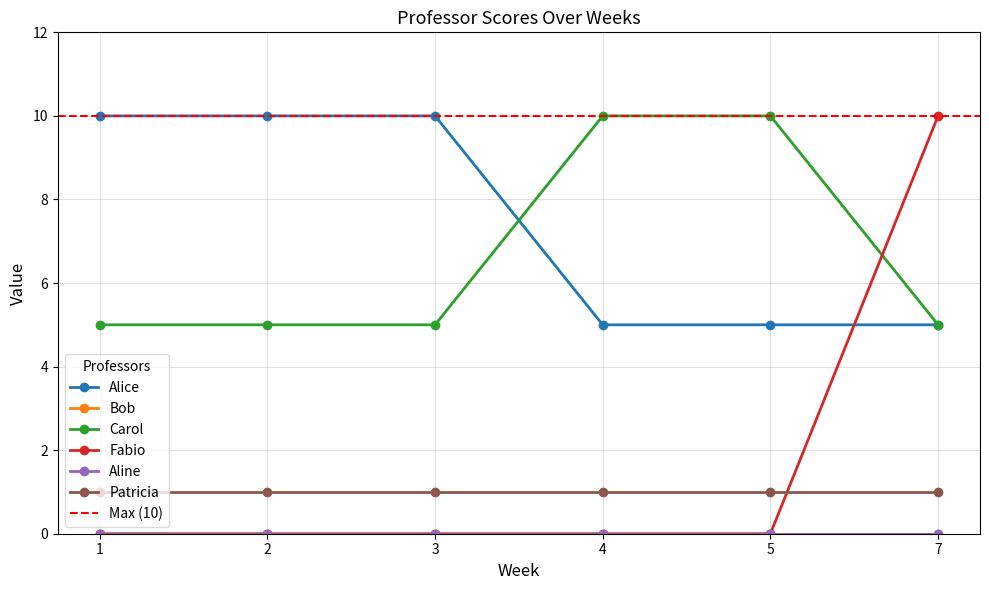

What is the average value of the Fabio series?

2